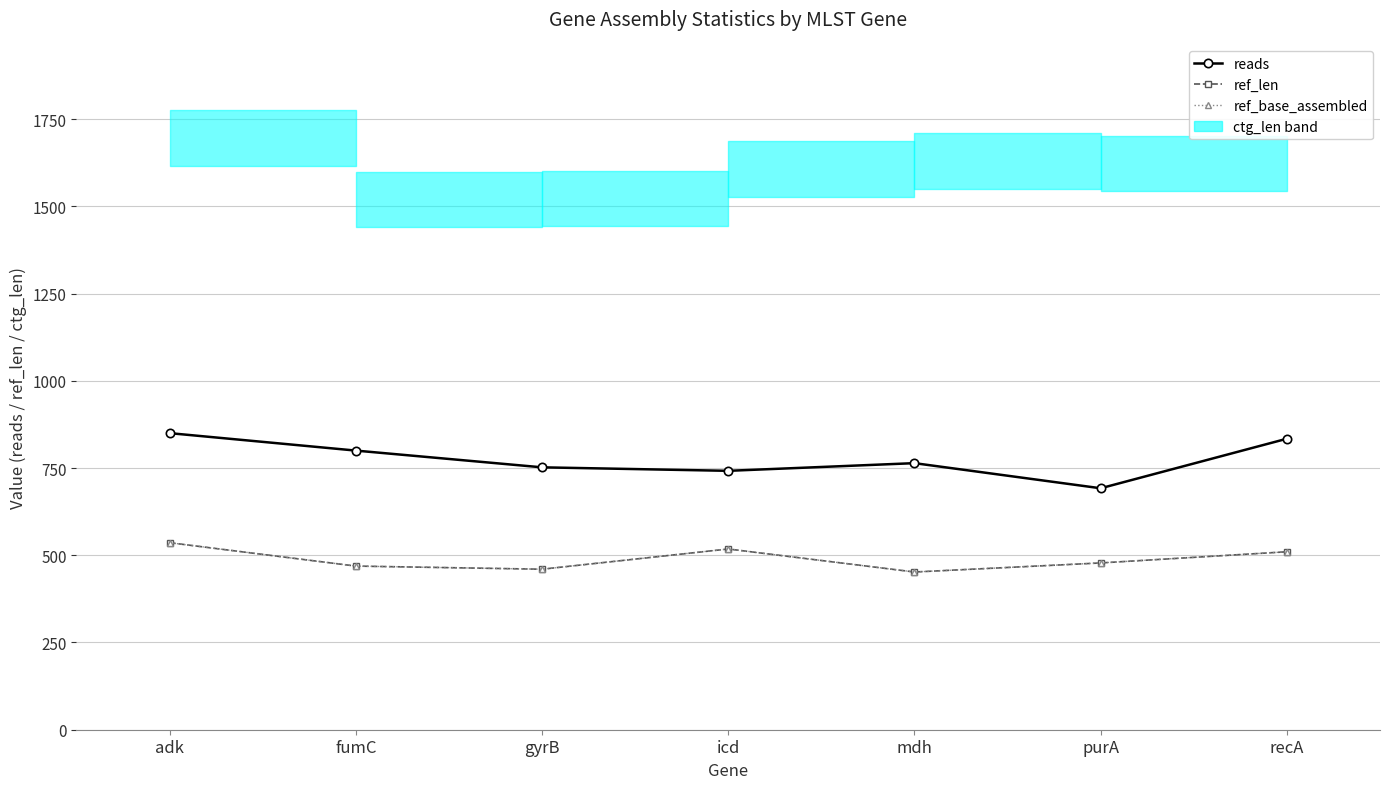

What is the total value across all series at icd?

1778